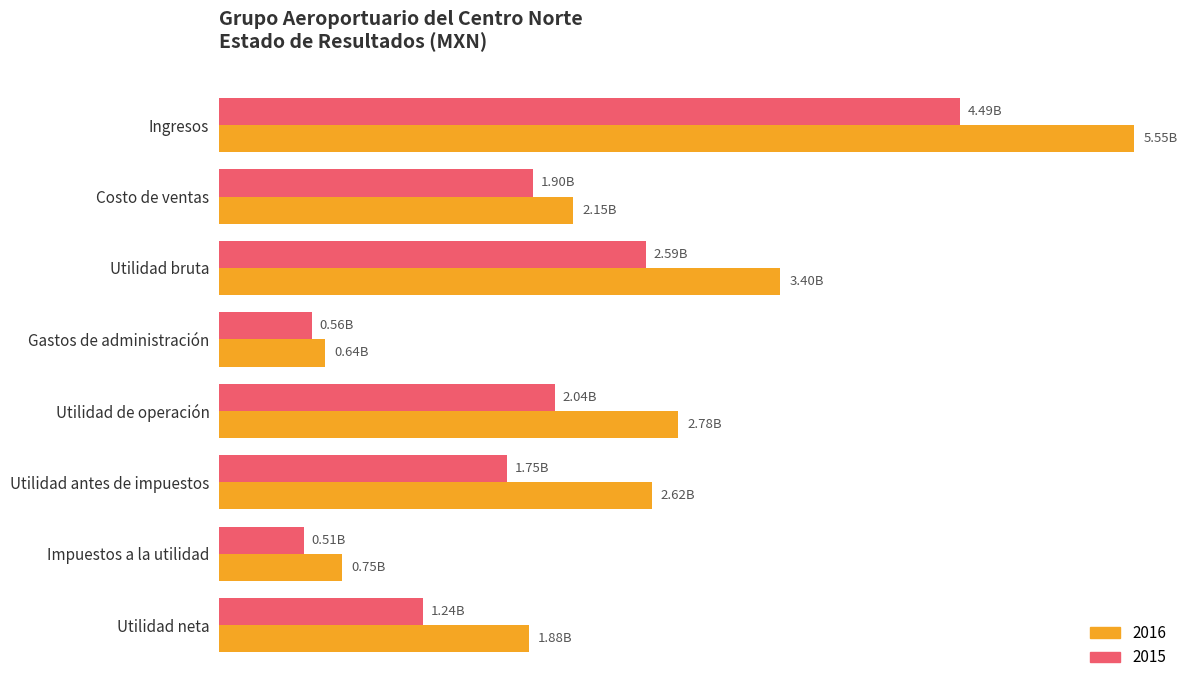

What are all the series names shown in the legend?

2016, 2015